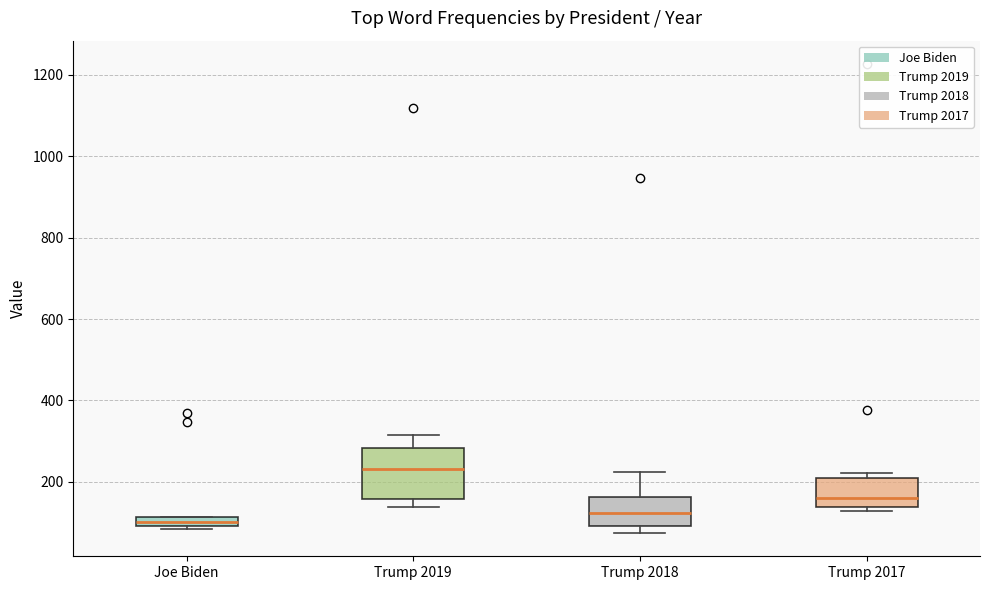

Where does the upper whisker of the box for Trump 2019 end on the y-axis? The values are not printed on the chart, so give them approximately, as read against the axis.

320